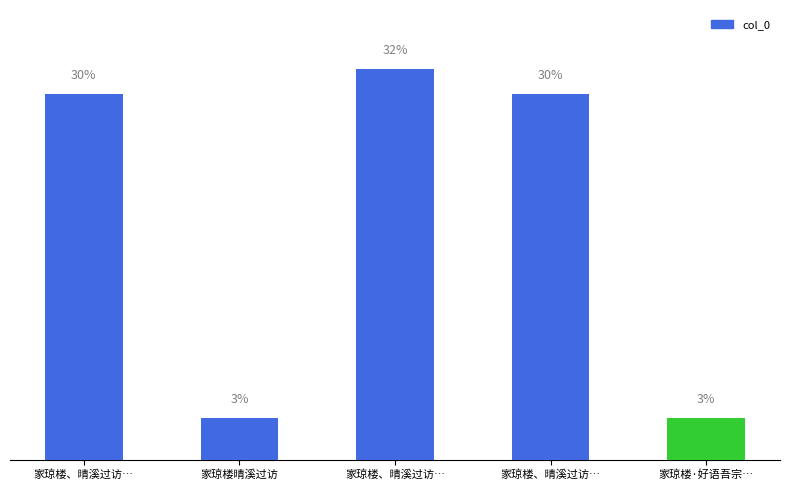

List the labels in order of value, smallest first.

家琼楼晴溪过访, 家琼楼·好语吾宗…, 家琼楼、晴溪过访…, 家琼楼、晴溪过访…, 家琼楼、晴溪过访…